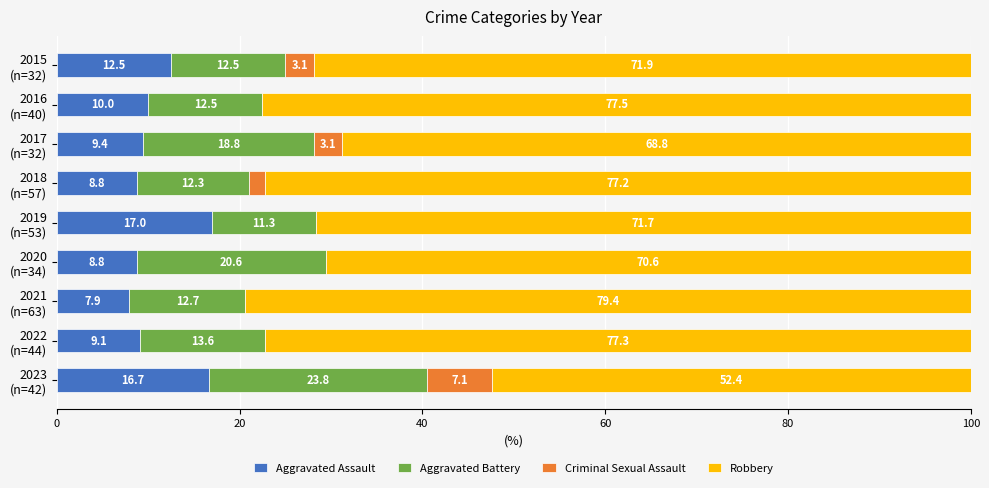

What is the maximum value for Aggravated Assault?

17.0